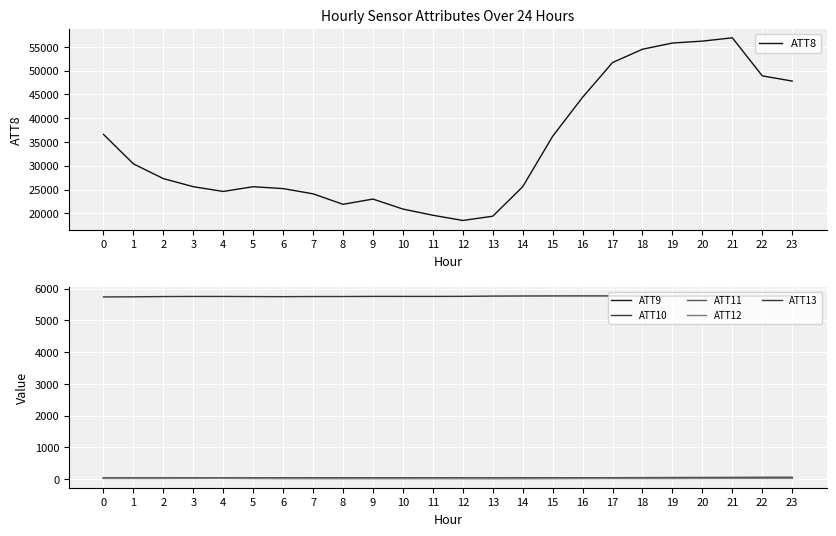

At which label is ATT11 closest to 35?

6